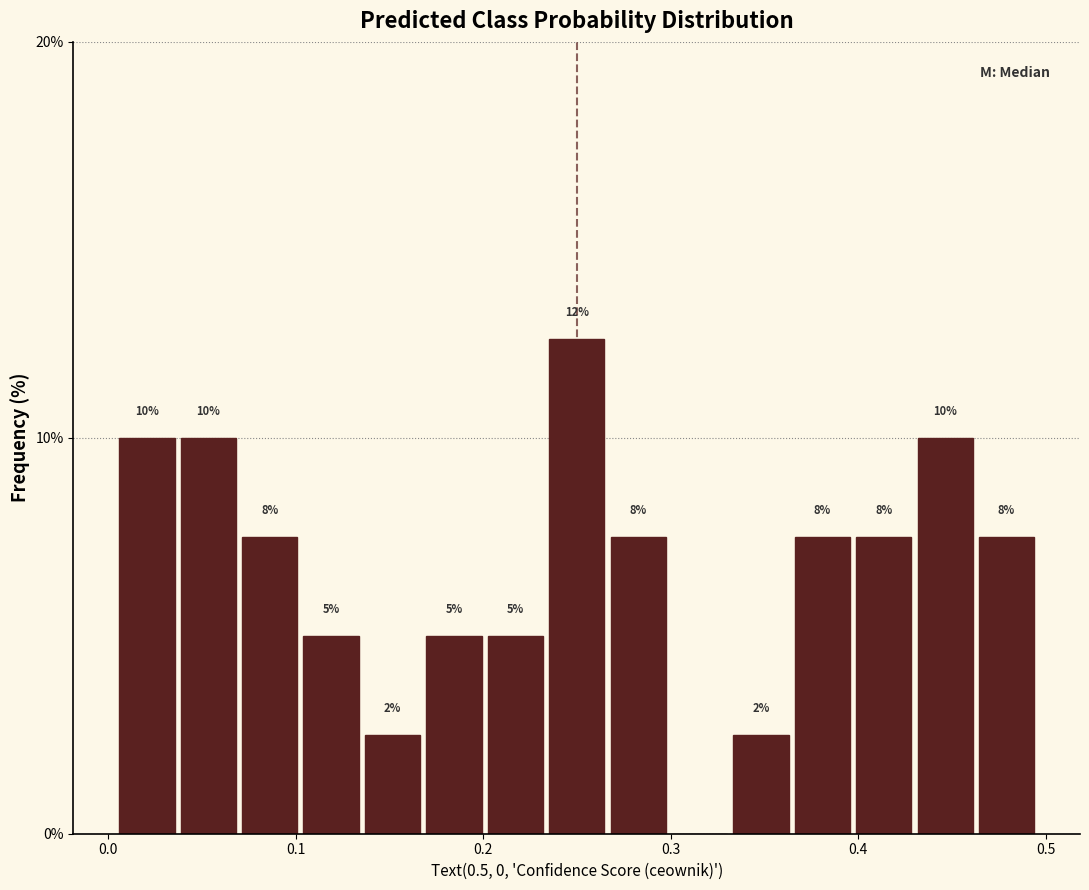

Read against the x-axis, roughly where is the centre of the tallest bar?

0.25